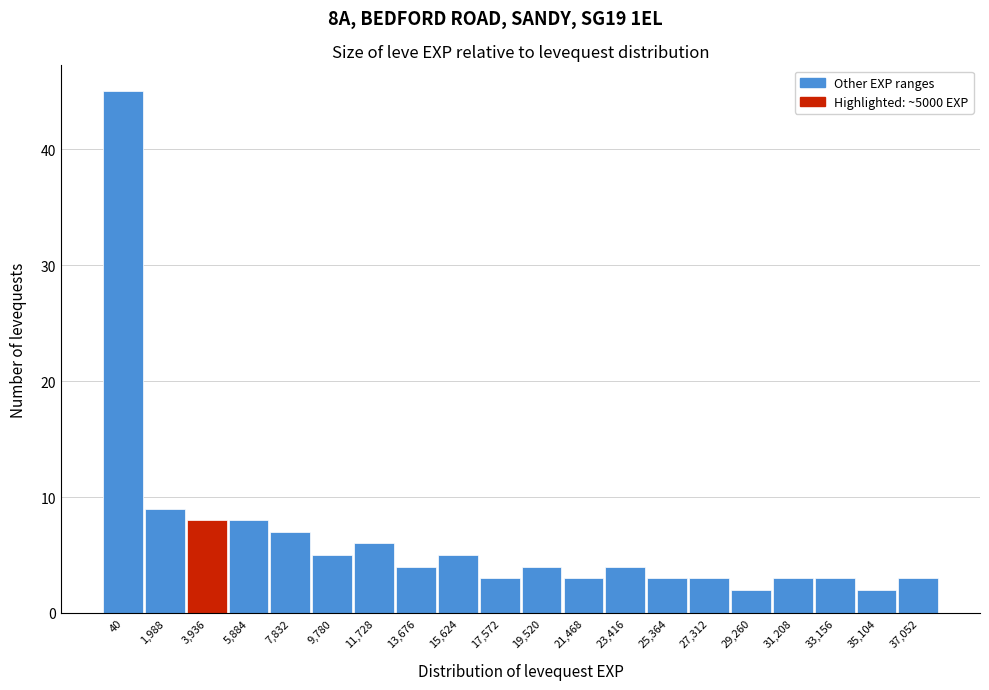

Reading right to left, list all the values displayed in this chart.

3	2	3	3	2	3	3	4	3	4	3	5	4	6	5	7	8	8	9	45